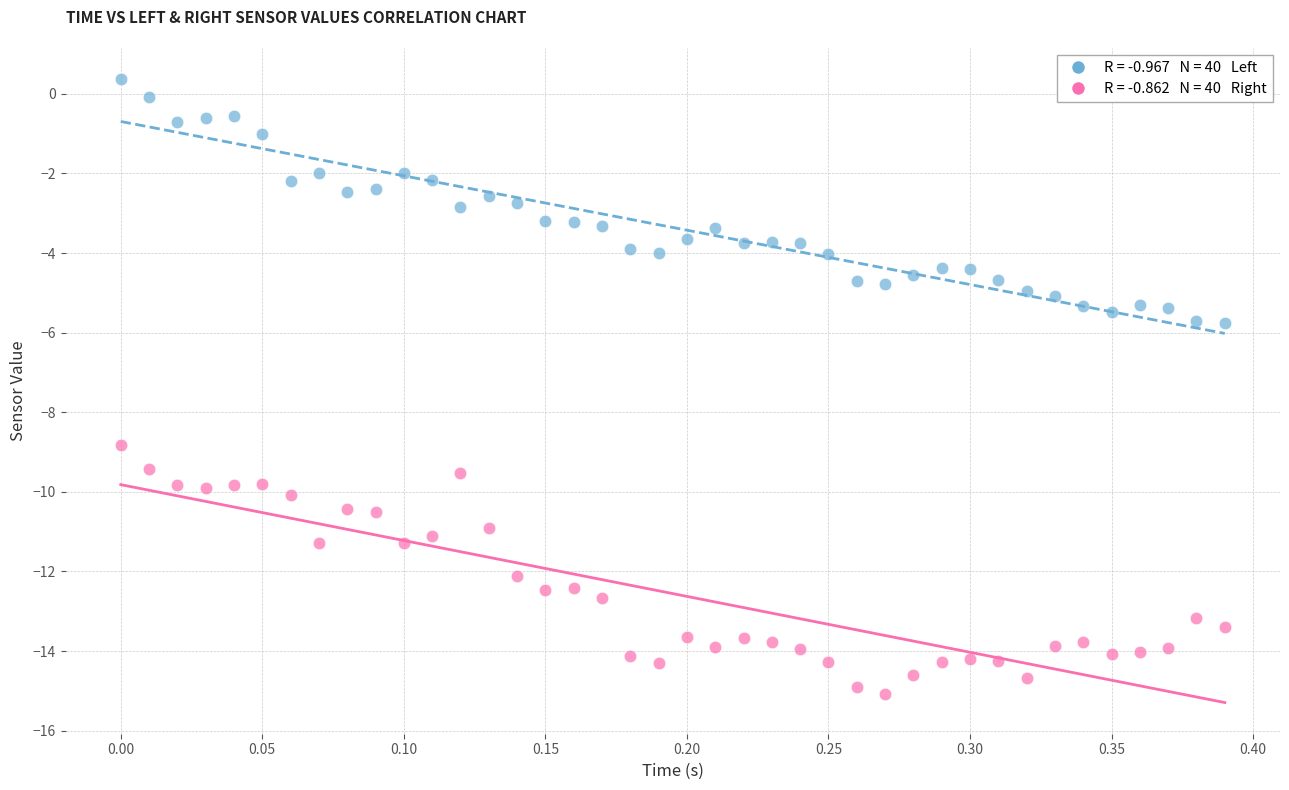

Across all data points, what is the range of X values (max minus min)?

0.4